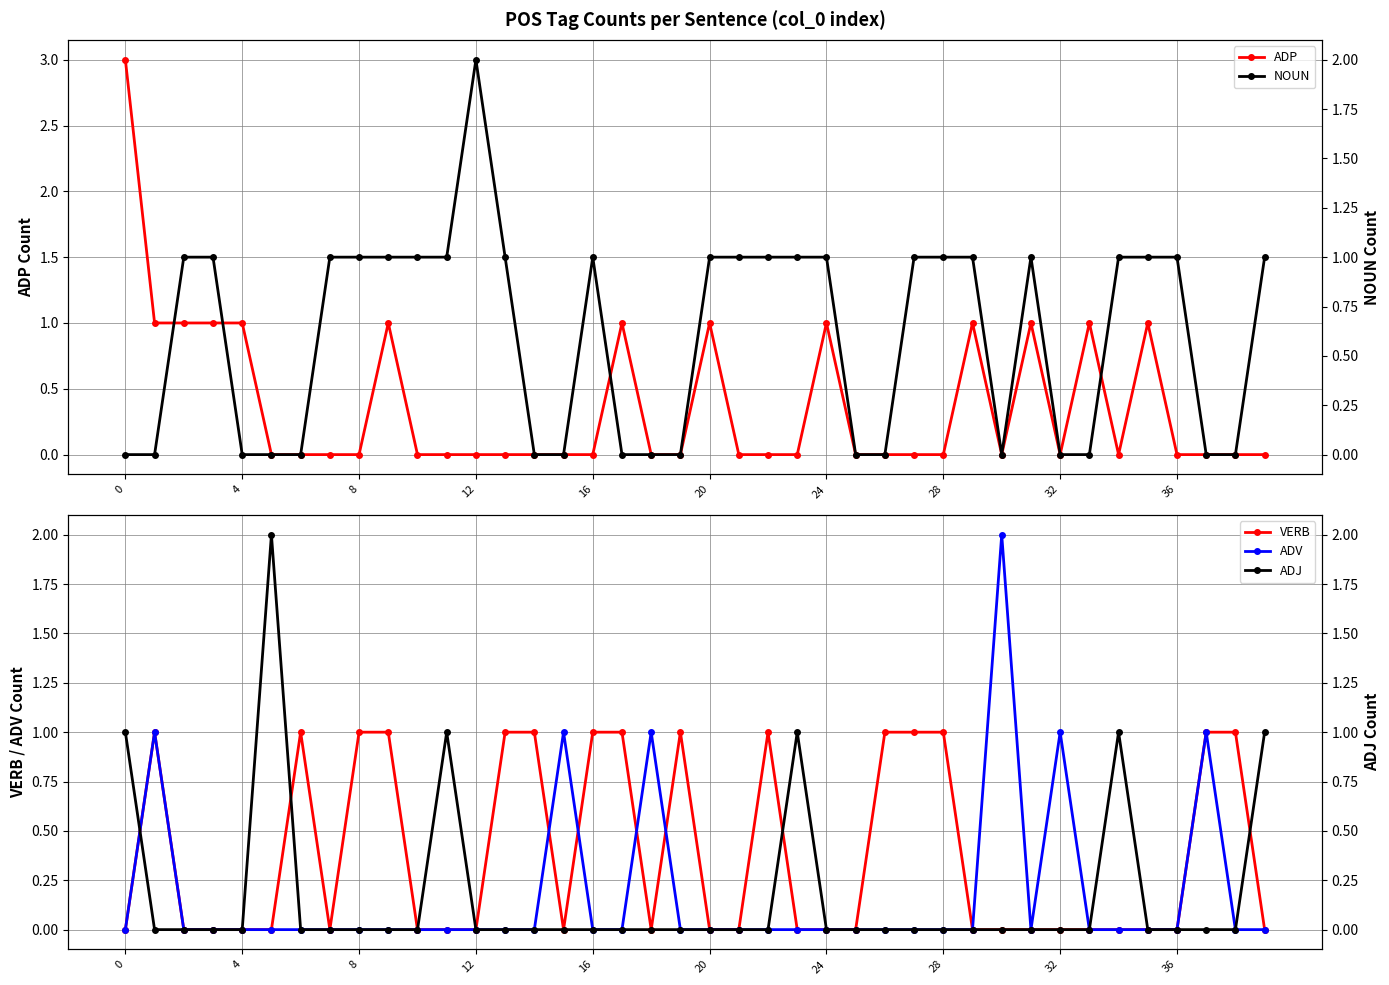

Is it true that ADV equals 0 at 4?

True